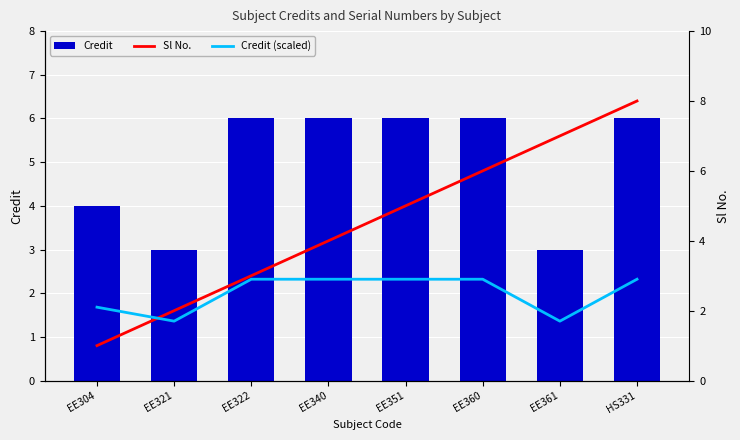

List the series in order of their peak value, highest first.

Sl No., Credit, Credit (scaled)